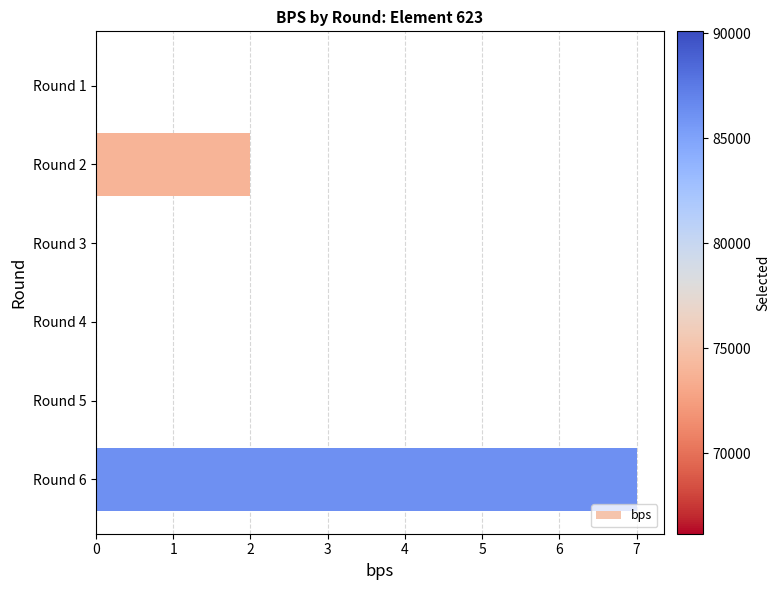

At which label is the value closest to 3?

Round 2